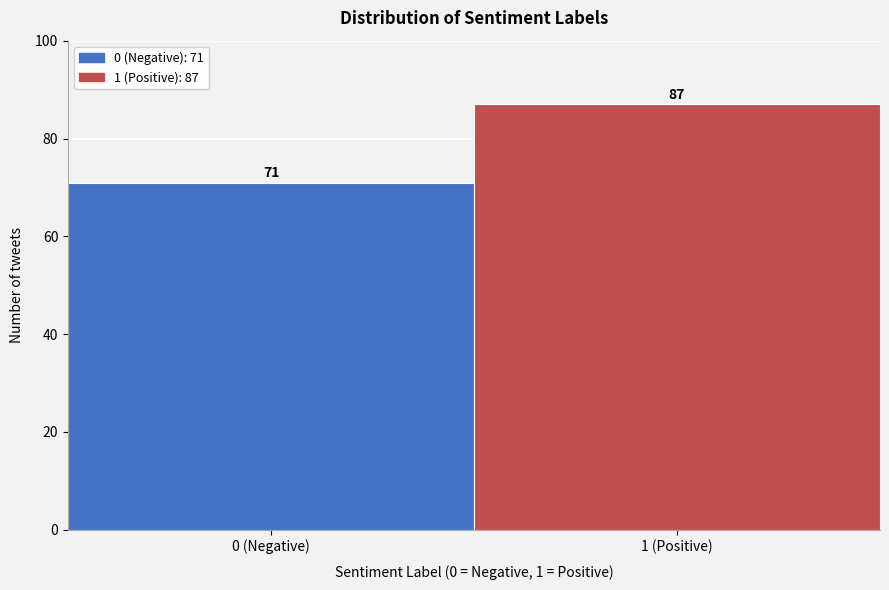

Reading left to right, list all the values displayed in this chart.

71	87